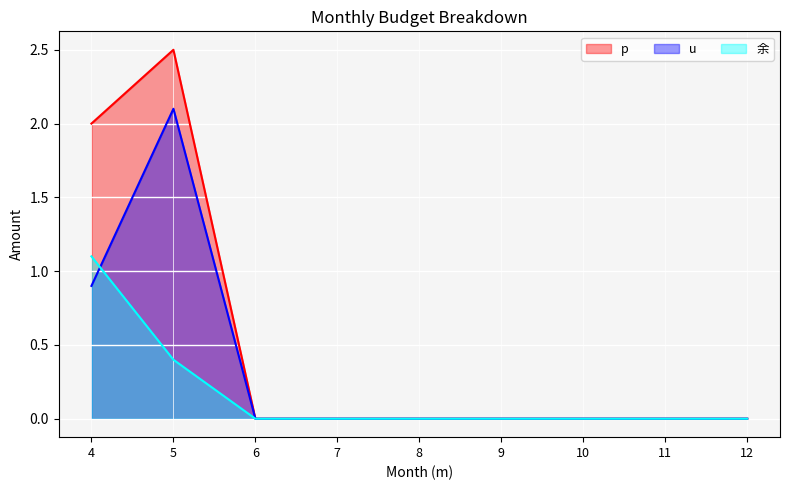

True or false: u and 余 intersect in this chart.

True